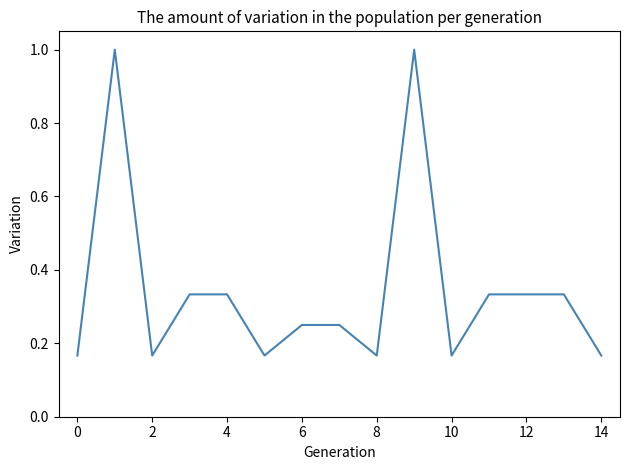

What is the difference between the maximum and minimum values?

0.8